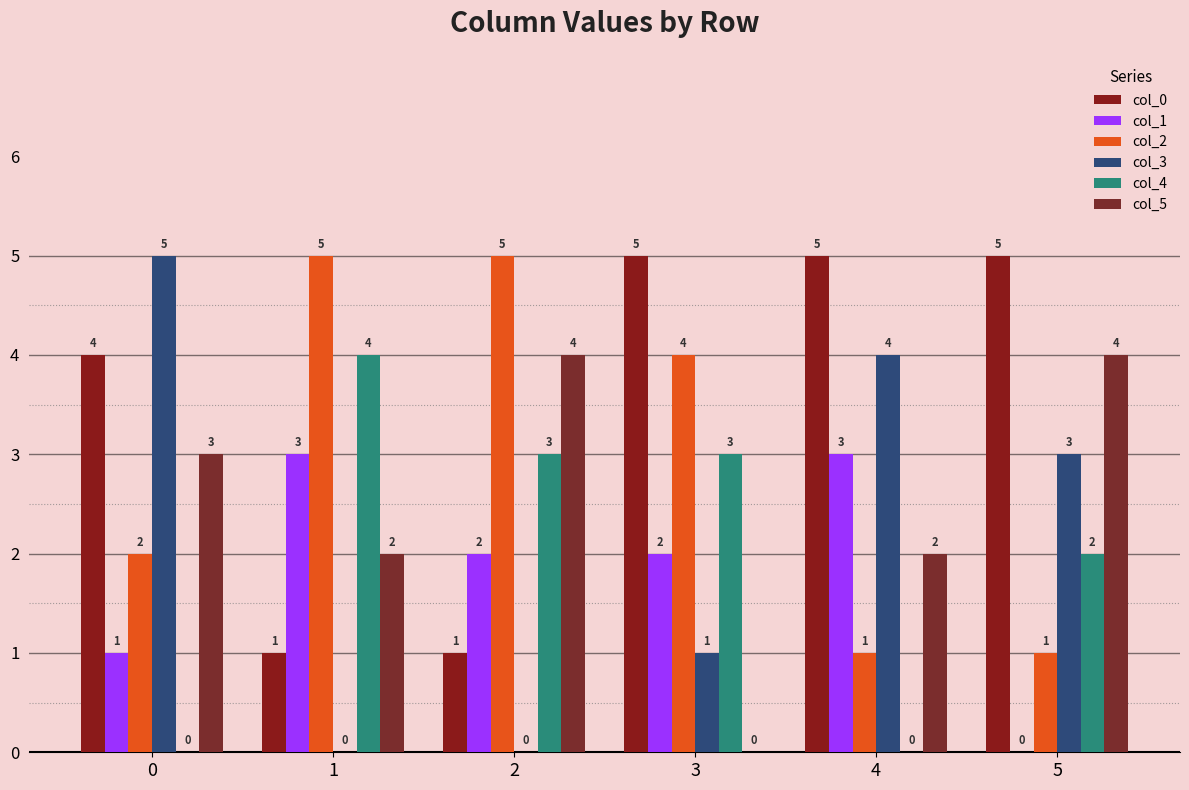

Which series has the largest total across all categories?

col_0